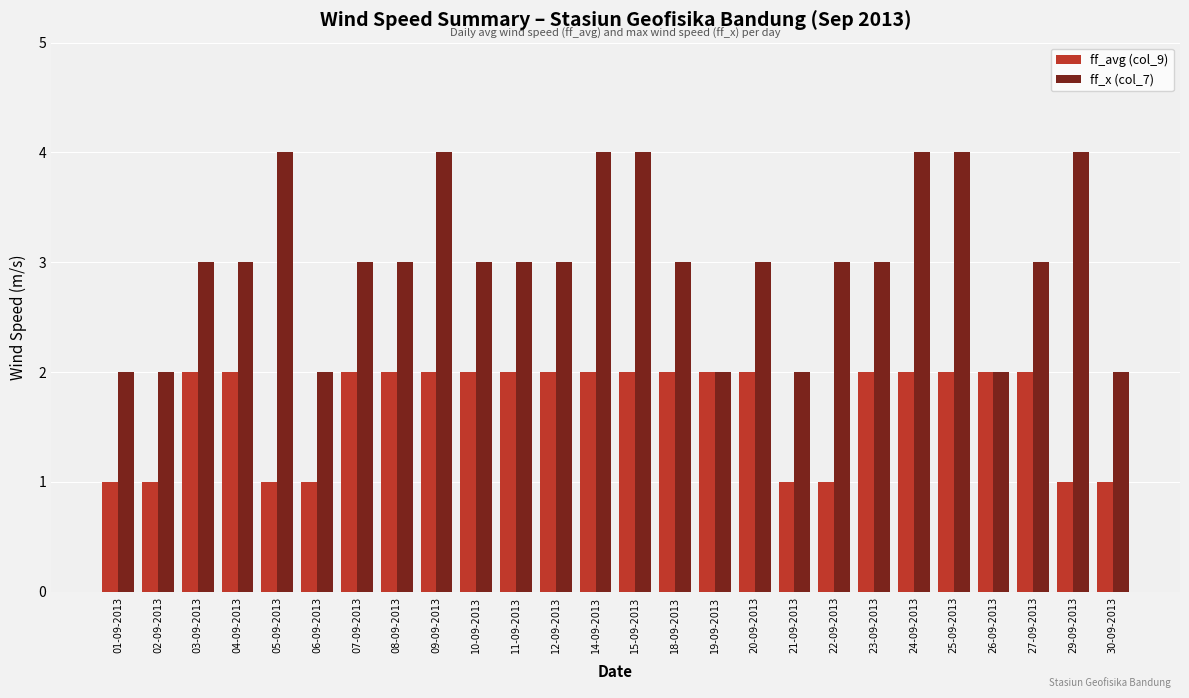

Is it true that ff_x (col_7) equals 4 at 29-09-2013?

True